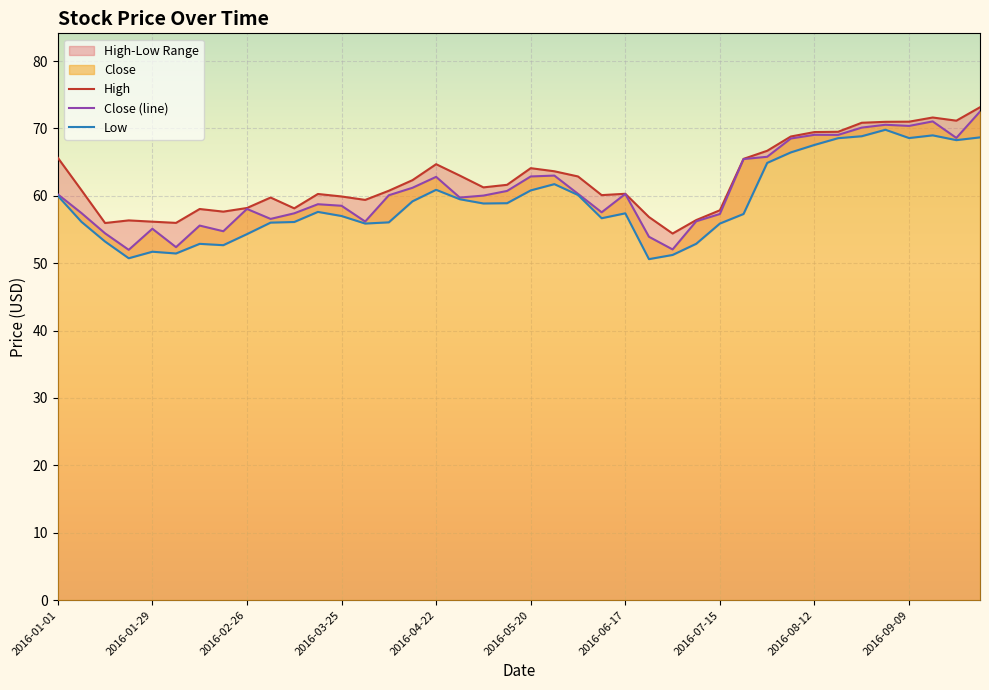

What is the value of the High point at the 2nd from the left?

60.8